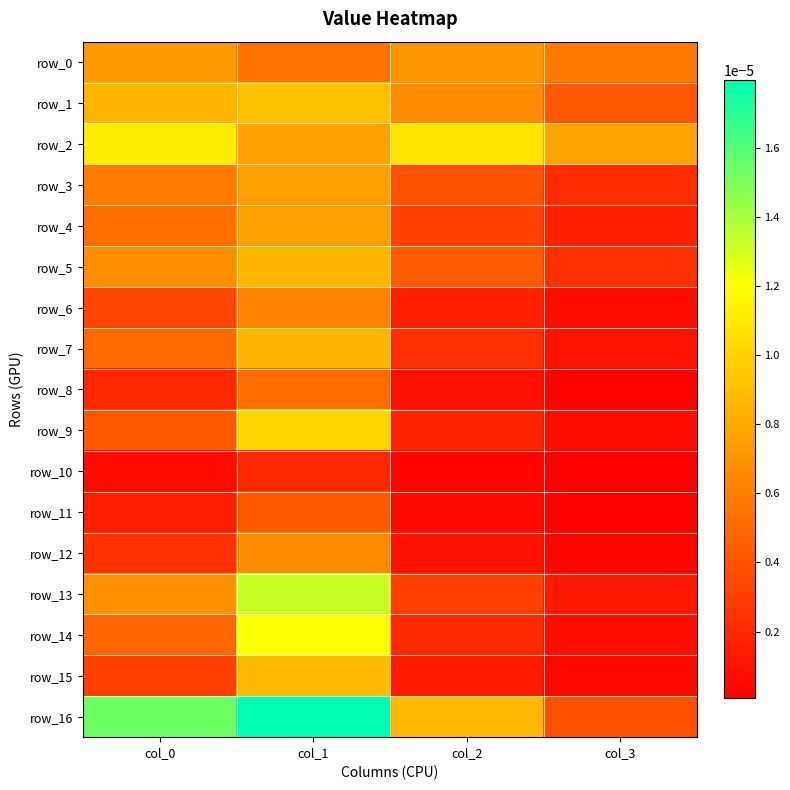

At col_2, list the series in order from largest to smallest.

row_2, row_16, row_0, row_1, row_5, row_3, row_4, row_13, row_7, row_14, row_9, row_6, row_15, row_12, row_8, row_11, row_10